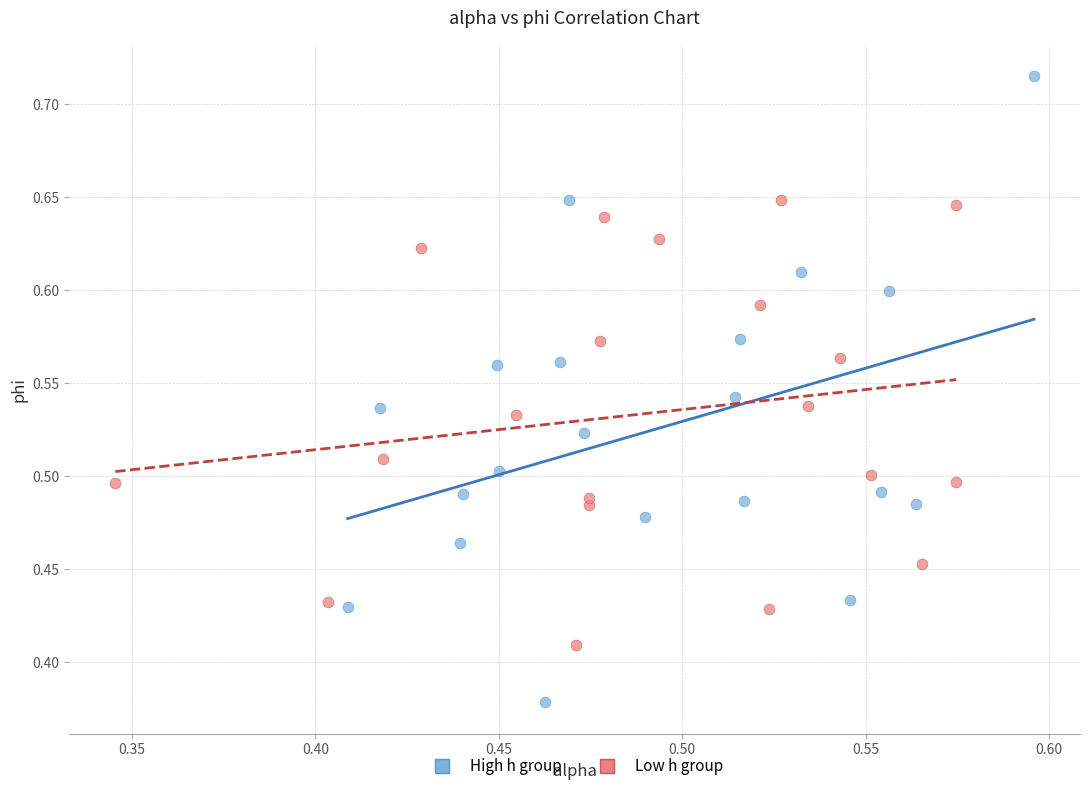

Which series contains the highest Y value?

High h group